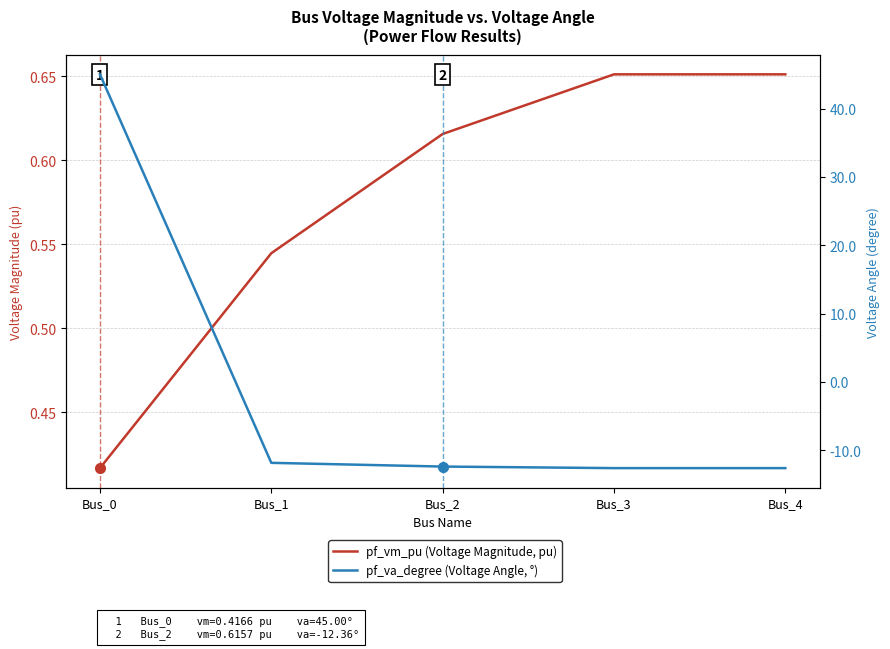

Is it true that pf_vm_pu (Voltage Magnitude, pu) equals 0.9 at Bus_3?

False